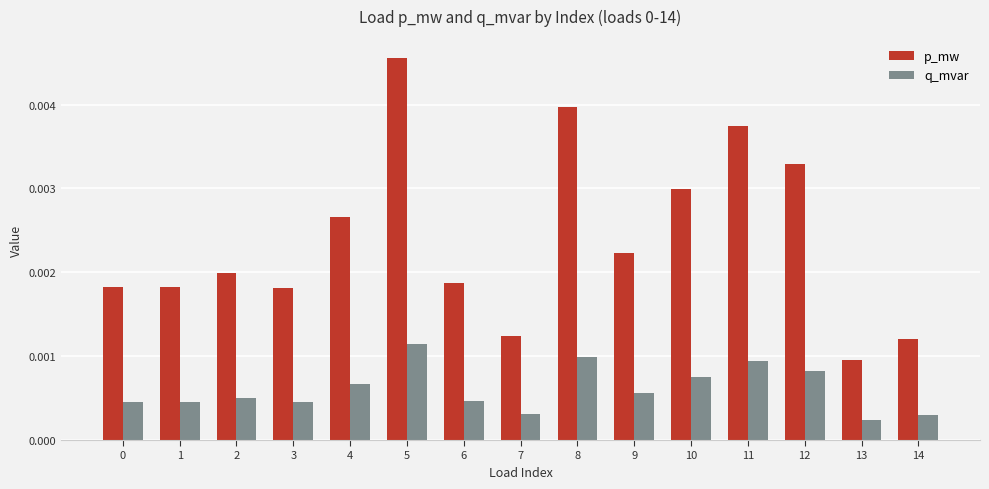

Rank the series by their average value, from lowest to highest.

q_mvar, p_mw